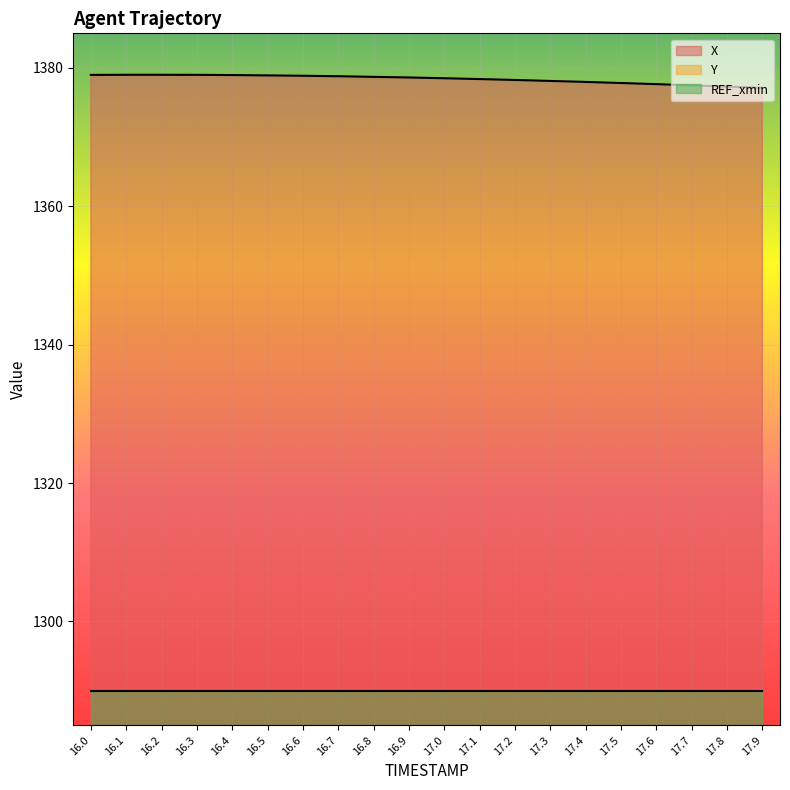

Is it true that X line equals 336.5 at 17.8?

False